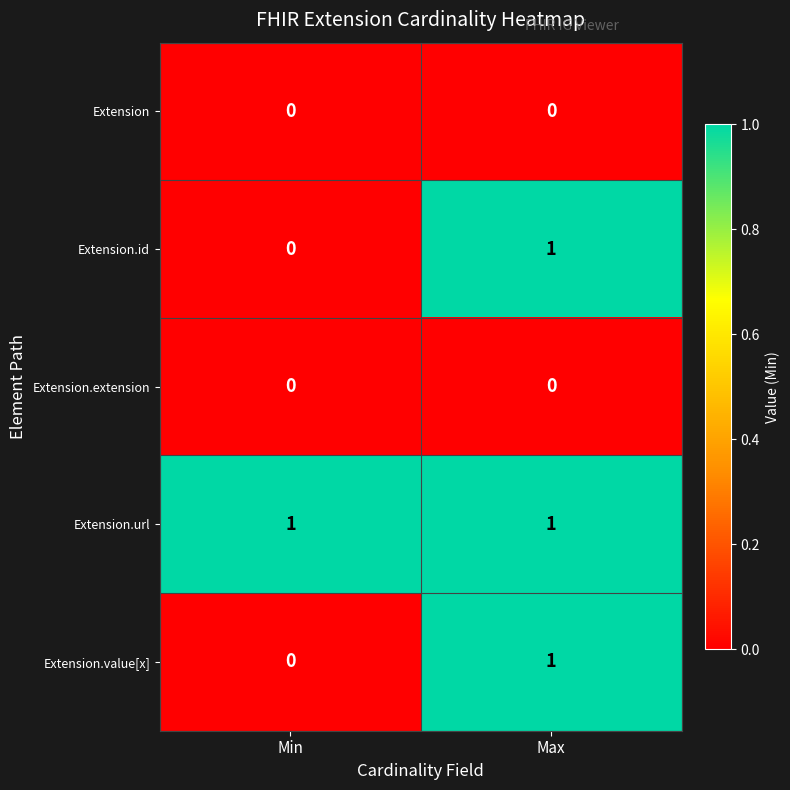

True or false: Extension.id has a value of 1 at Max.

True